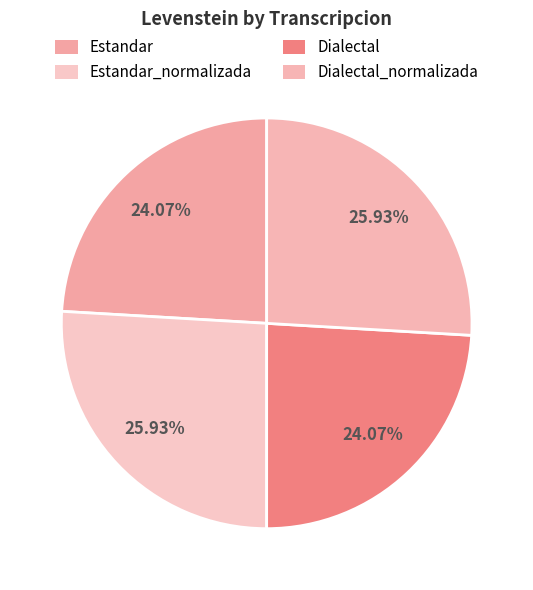

What is the change in value from Estandar to Estandar_normalizada?

+4.5